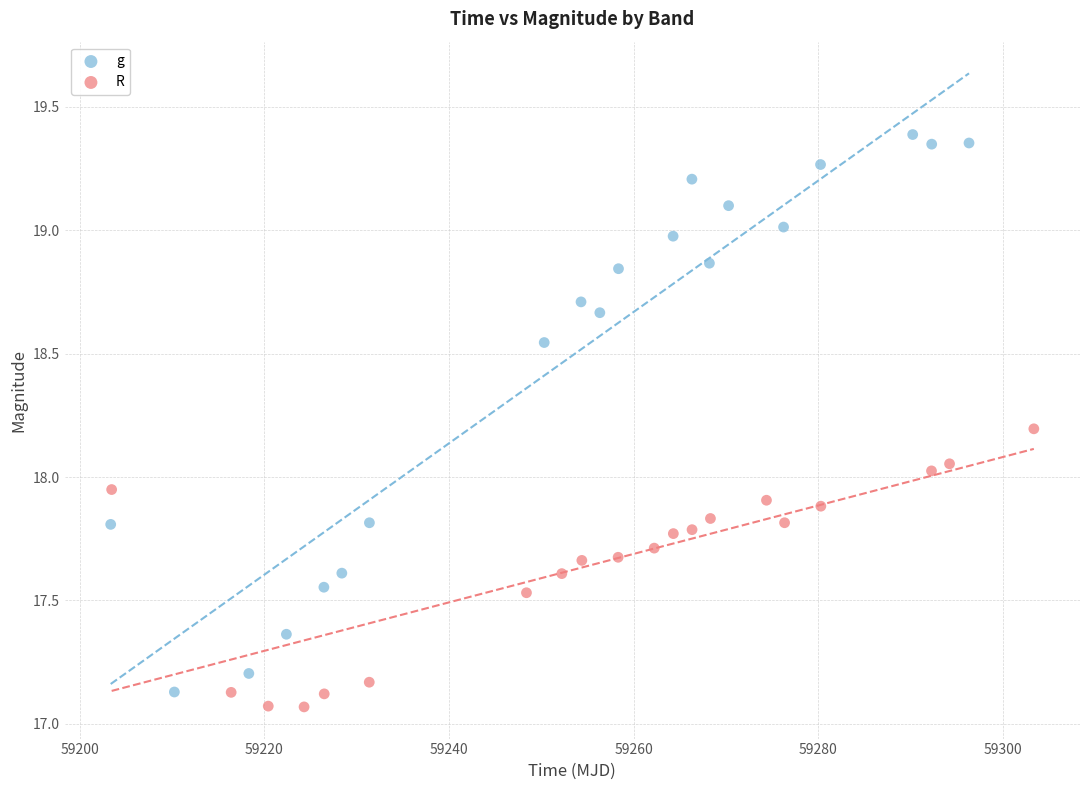

Which series contains the highest Y value?

g